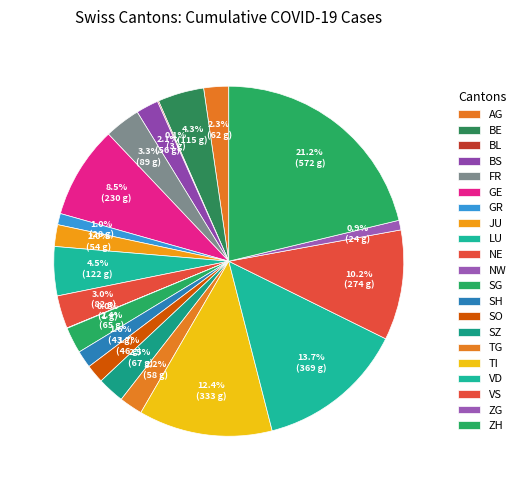

To the nearest percent, what is the difference between the FR and JU slice percentages?

1%